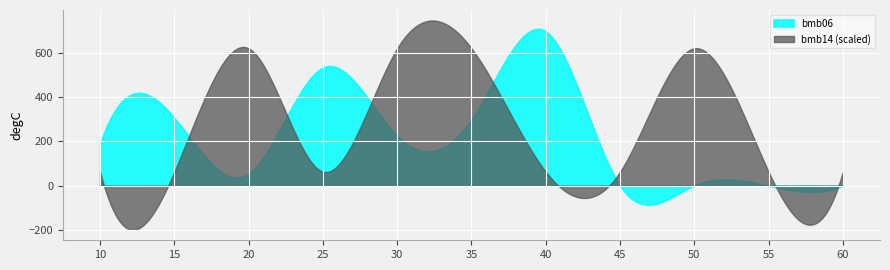

Which has a higher value, 30 or 15?

15